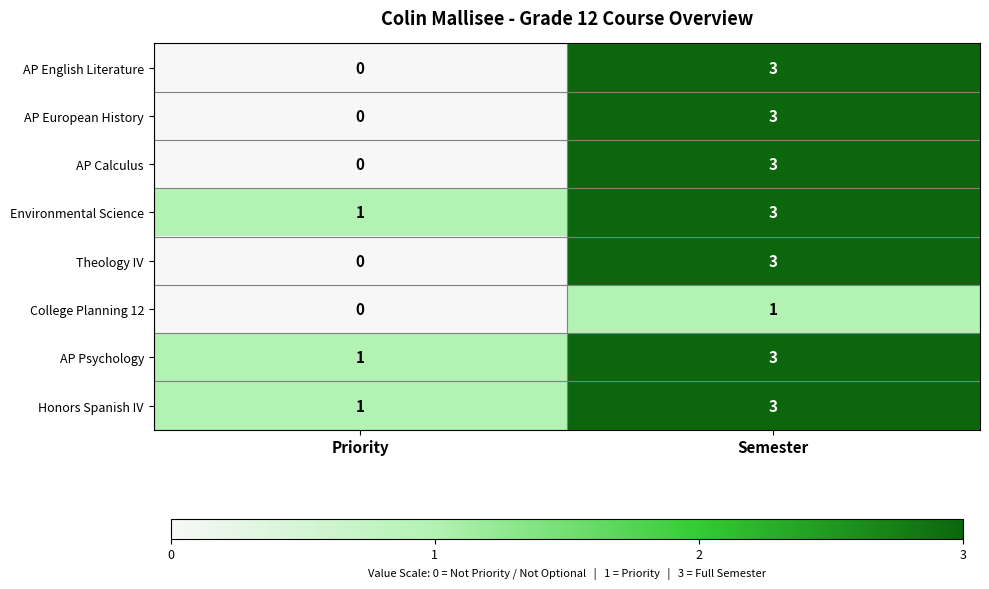

What is the total value across all series at Semester?

22